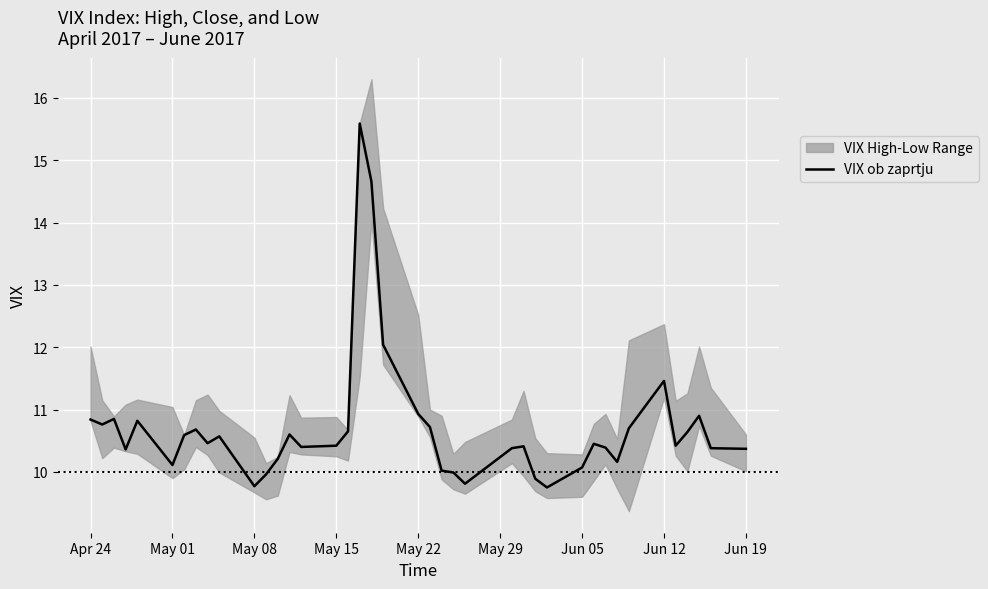

Read the value at May 22.

10.8